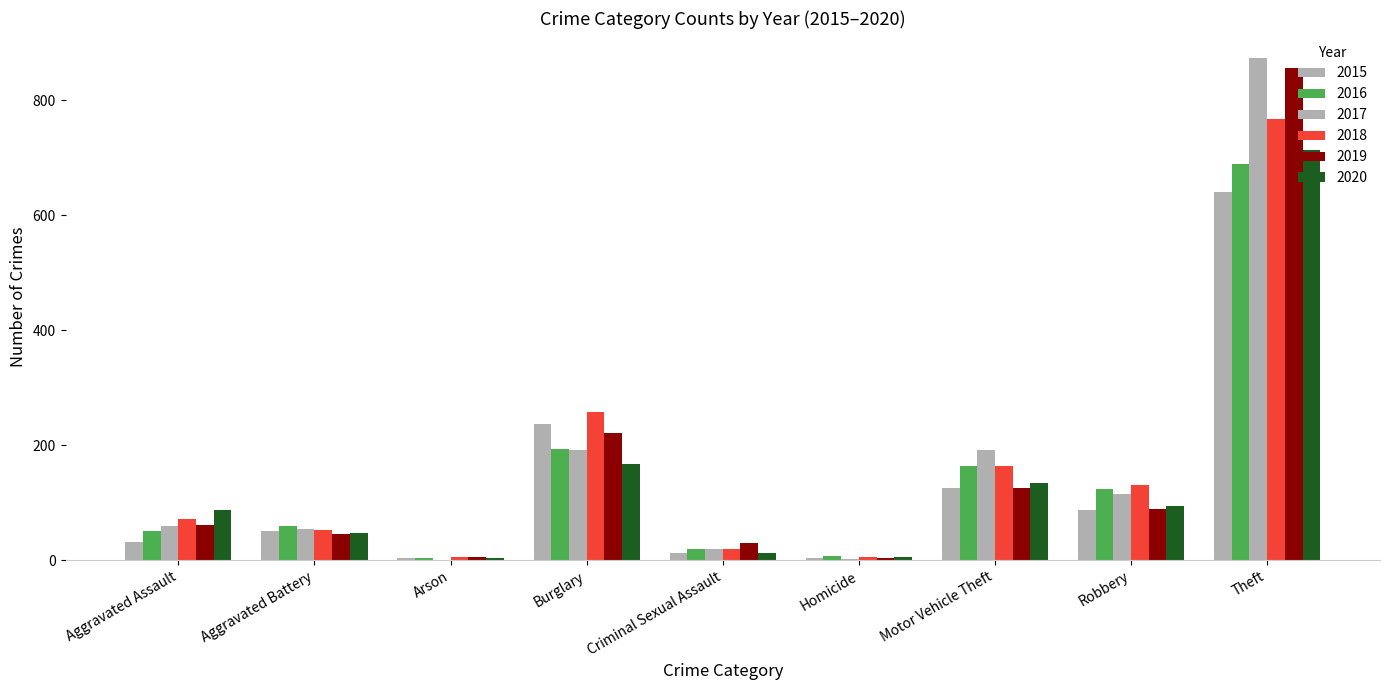

Does the chart contain stacked bars?

No